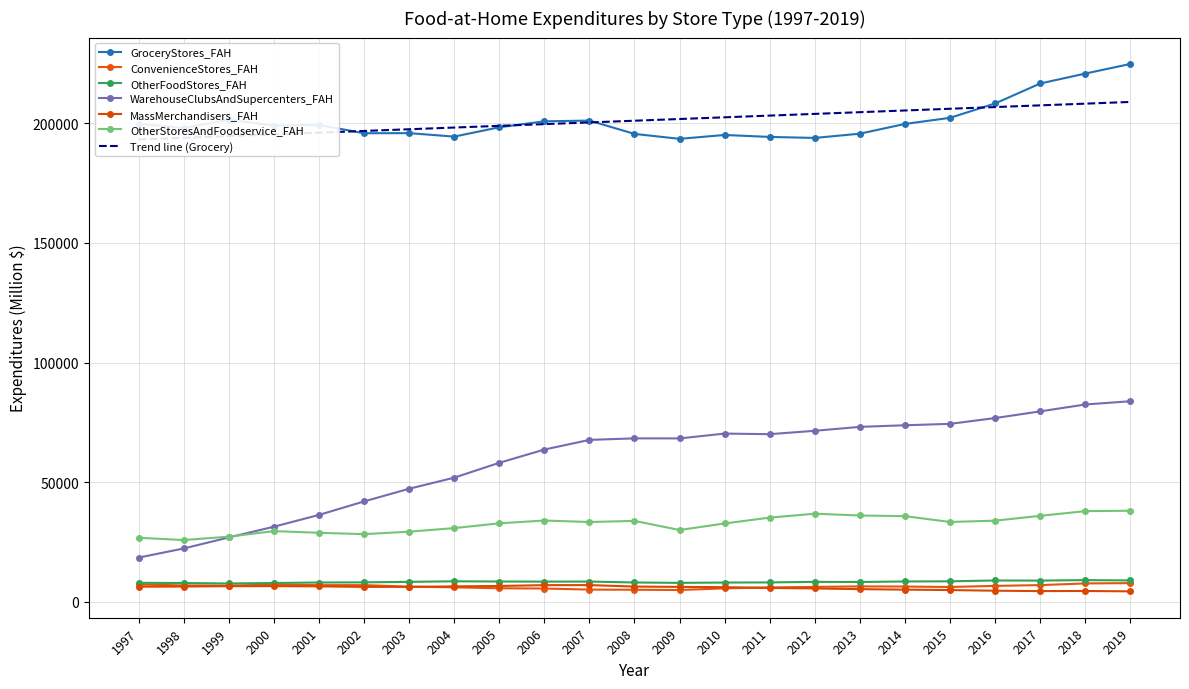

What is the smallest value displayed?

4331.3